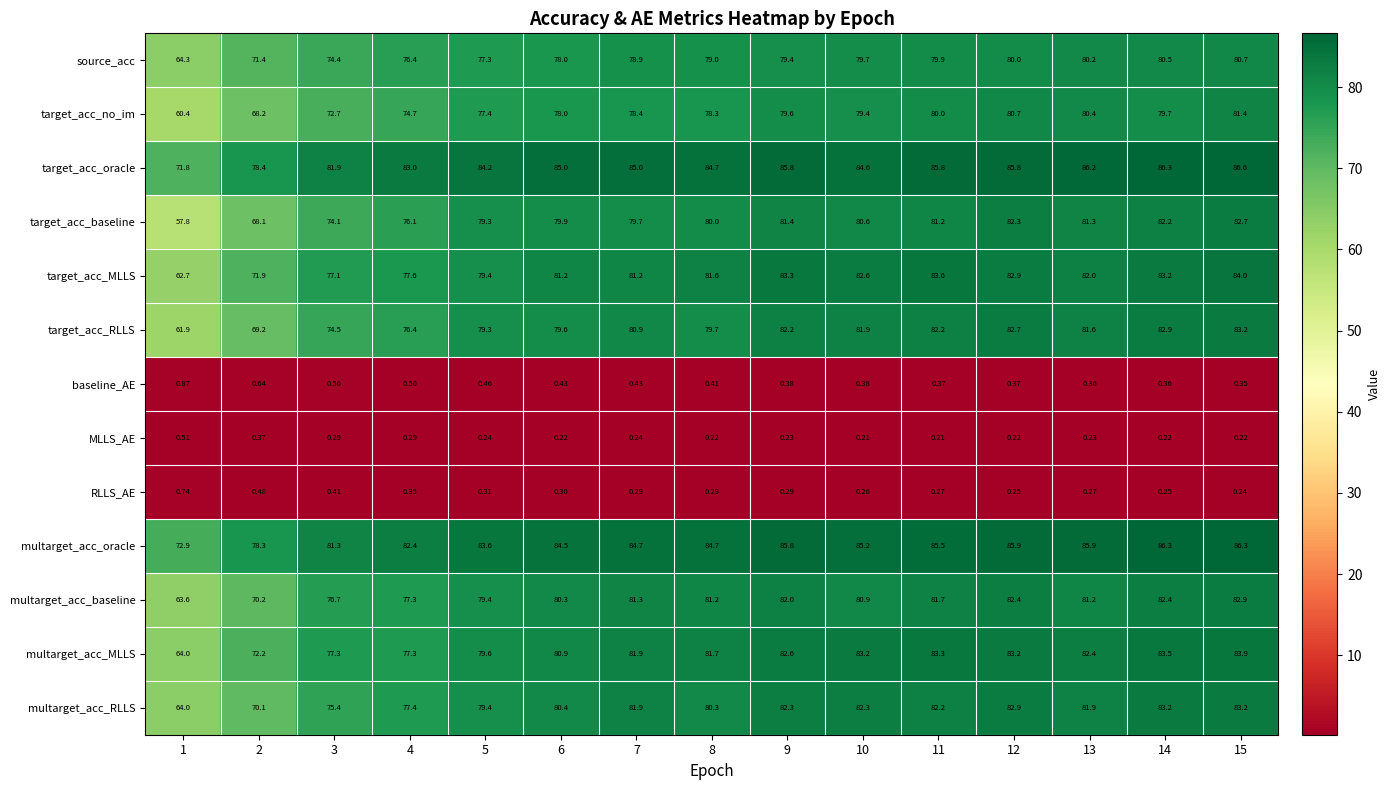

Which series has the largest total across all categories?

target_acc_oracle